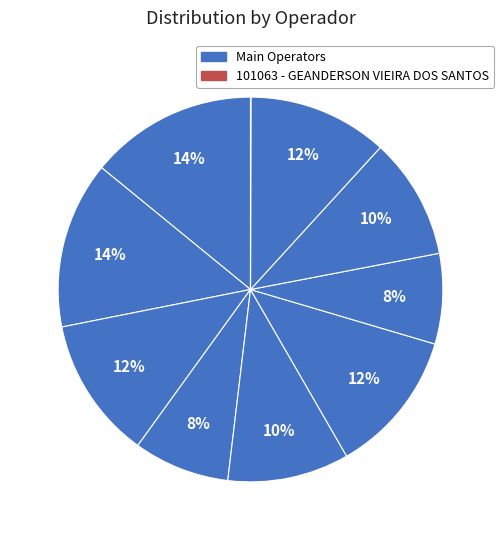

Is there any slice that represents more than half of the pie?

No